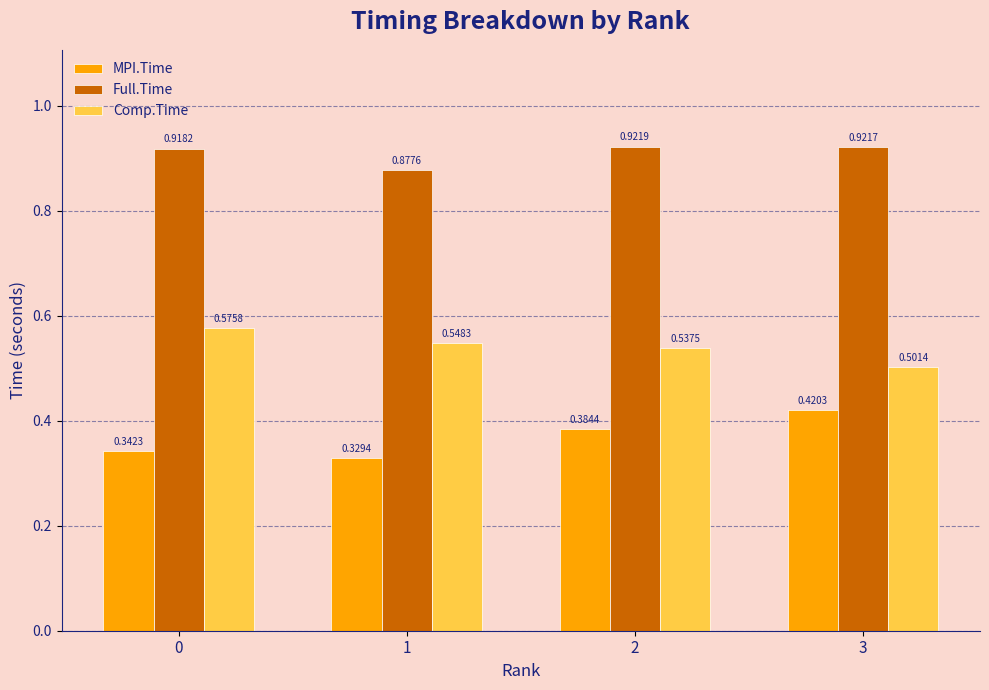

Rank the series at 0 from lowest to highest value.

MPI.Time, Comp.Time, Full.Time